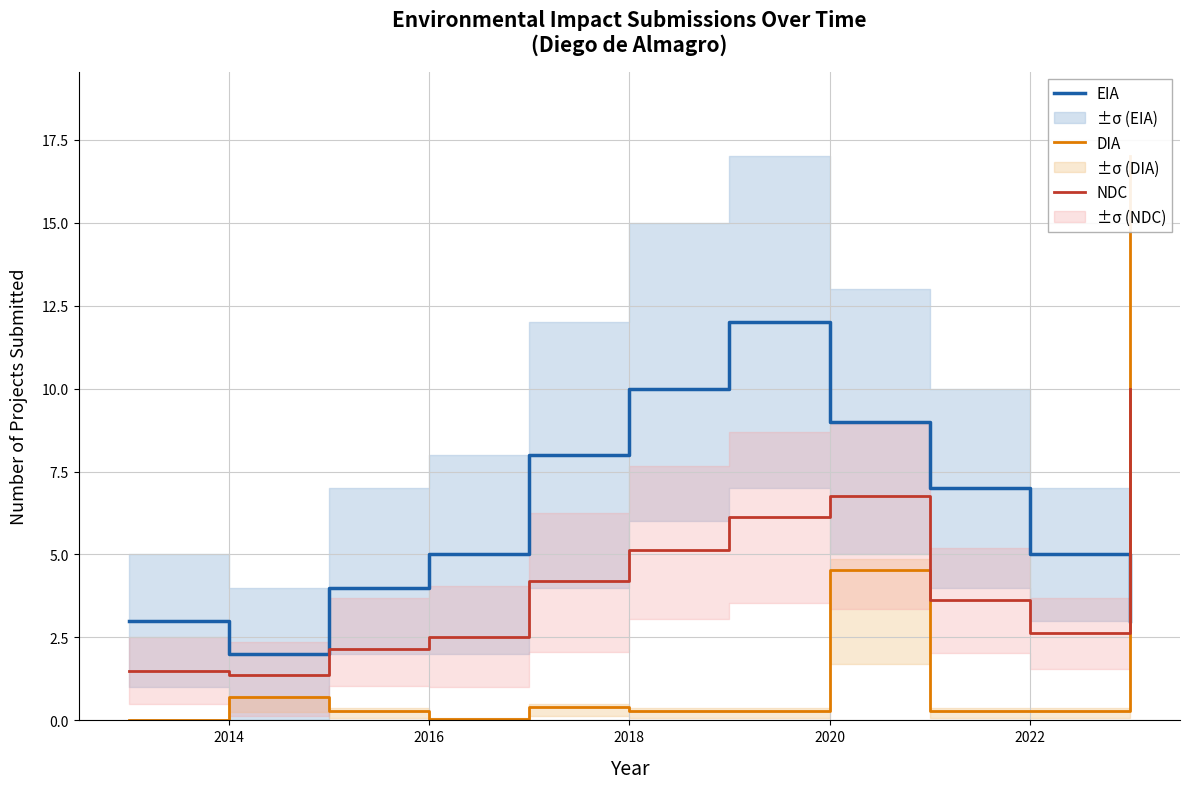

Does the chart display data point markers on the line(s)?

No